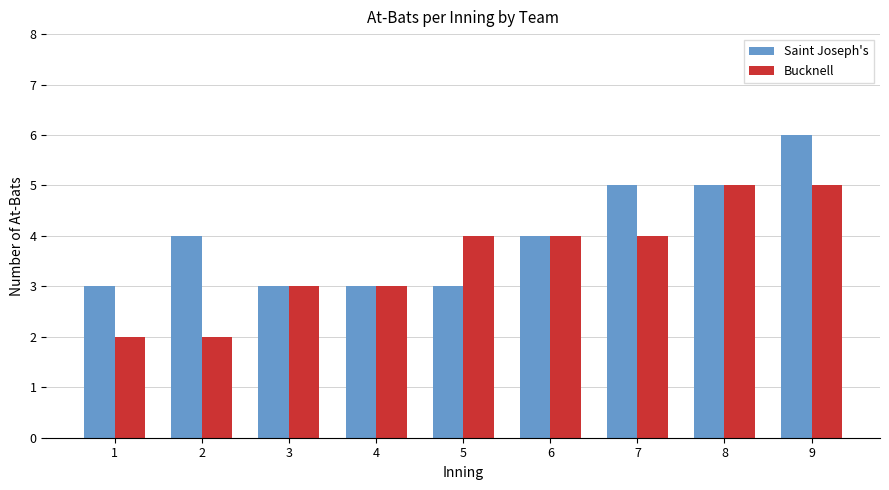

How many bars are there in total?

18